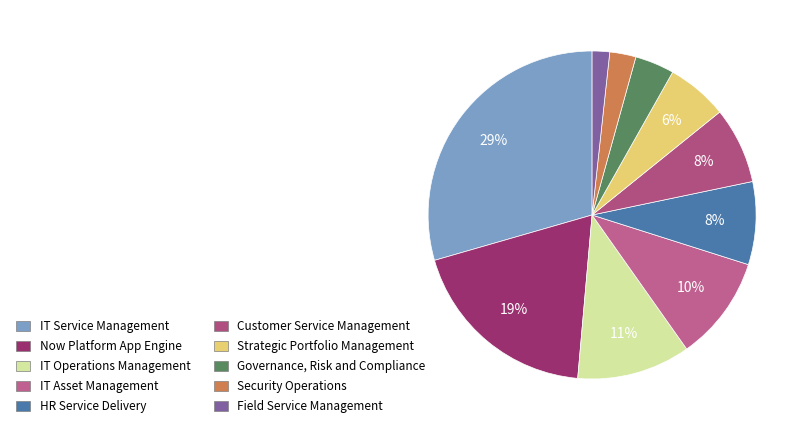

To the nearest percent, what is the difference between the Field Service Management and Security Operations slice percentages?

1%